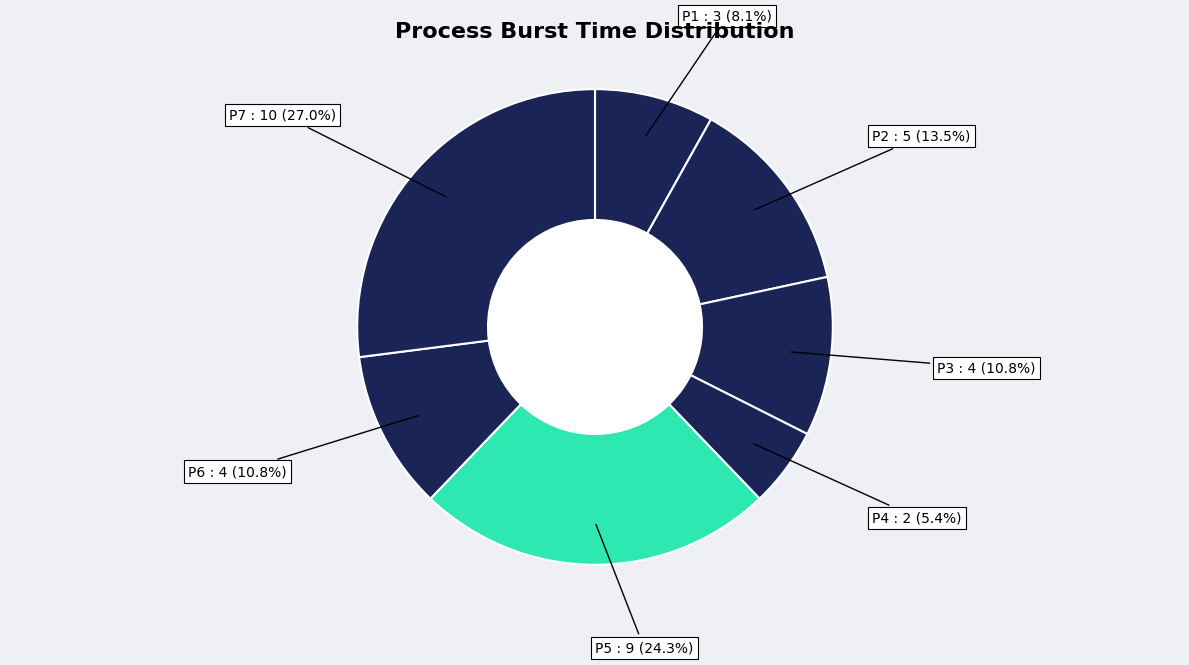

Count the number of slices in the pie.

7